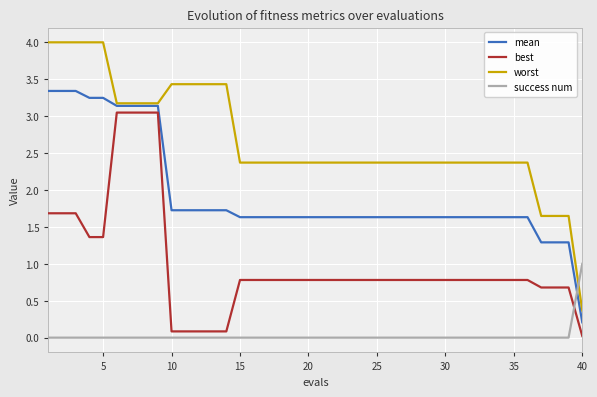

What is the highest value of the success num series?

1.0